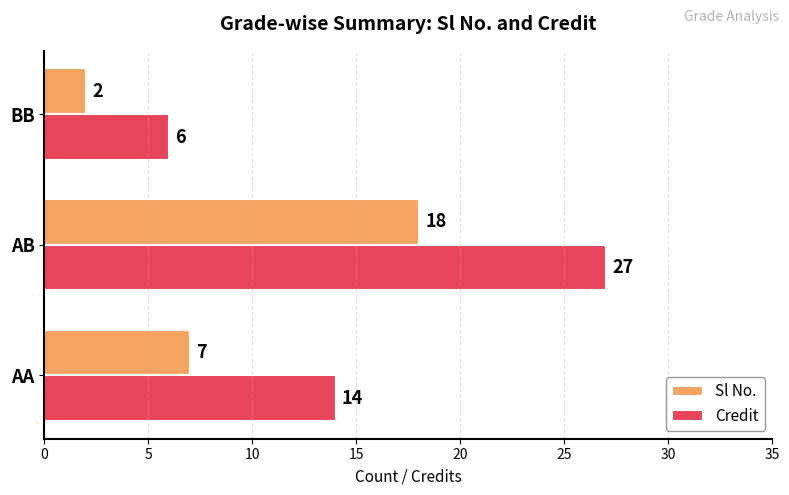

True or false: Sl No. has a value of 25 at AB.

False